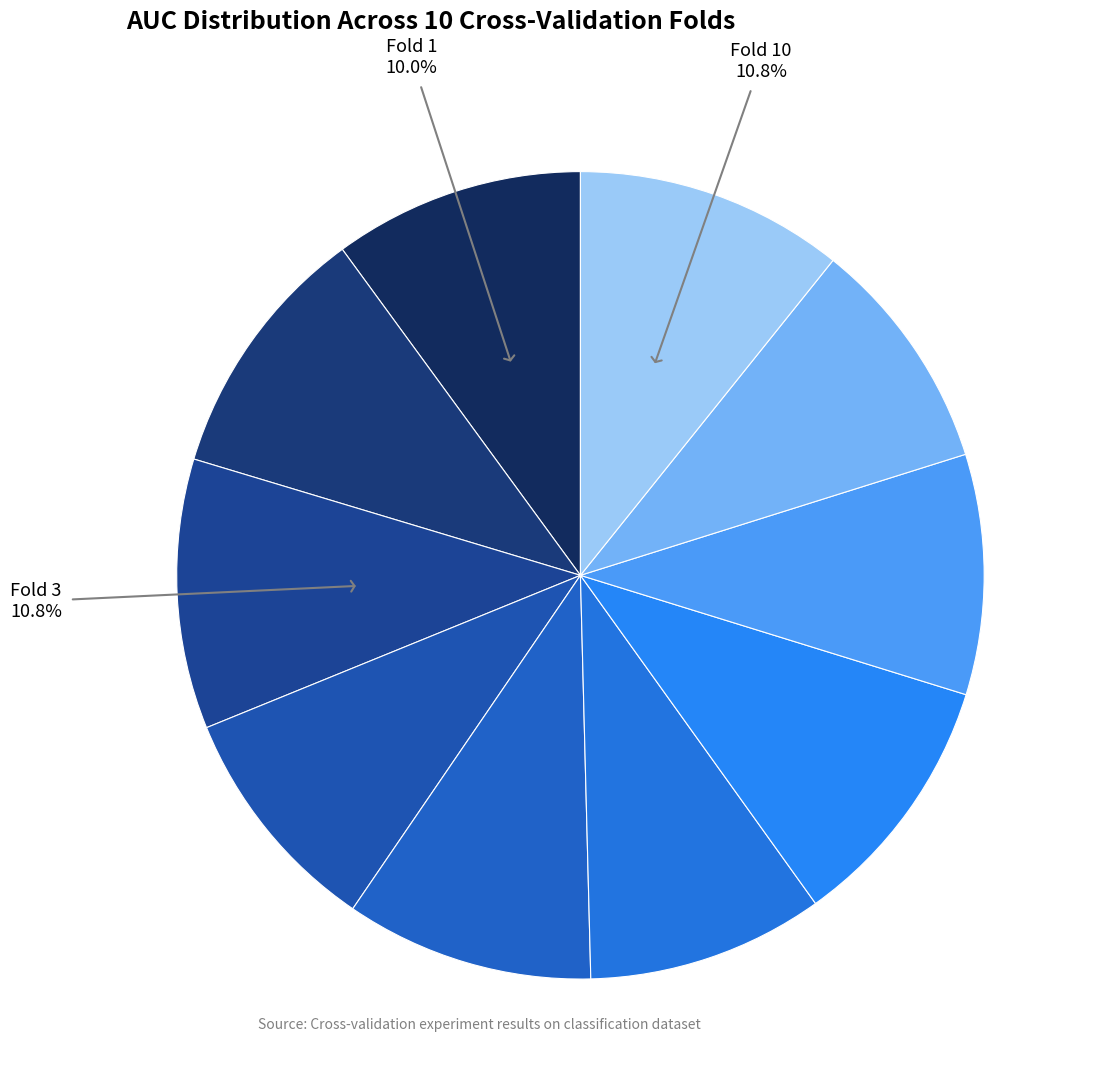

Rank the categories by value from lowest to highest.

Fold 4, Fold 9, Fold 6, Fold 8, Fold 5, Fold 1, Fold 2, Fold 7, Fold 10, Fold 3